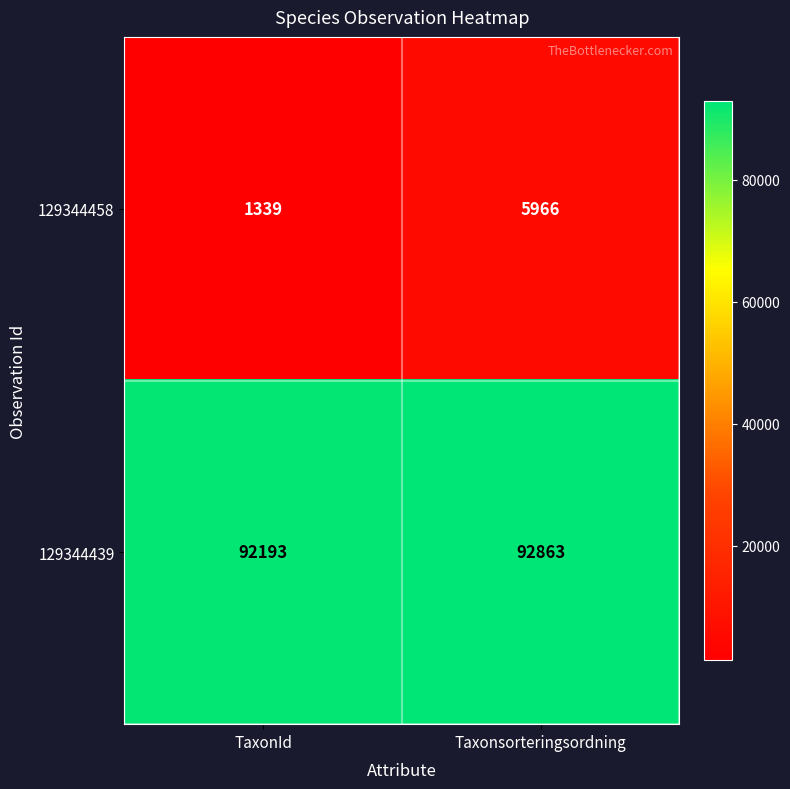

Reading left to right, extract all data points from this chart.

129344458: 1339	5966
129344439: 92193	92863